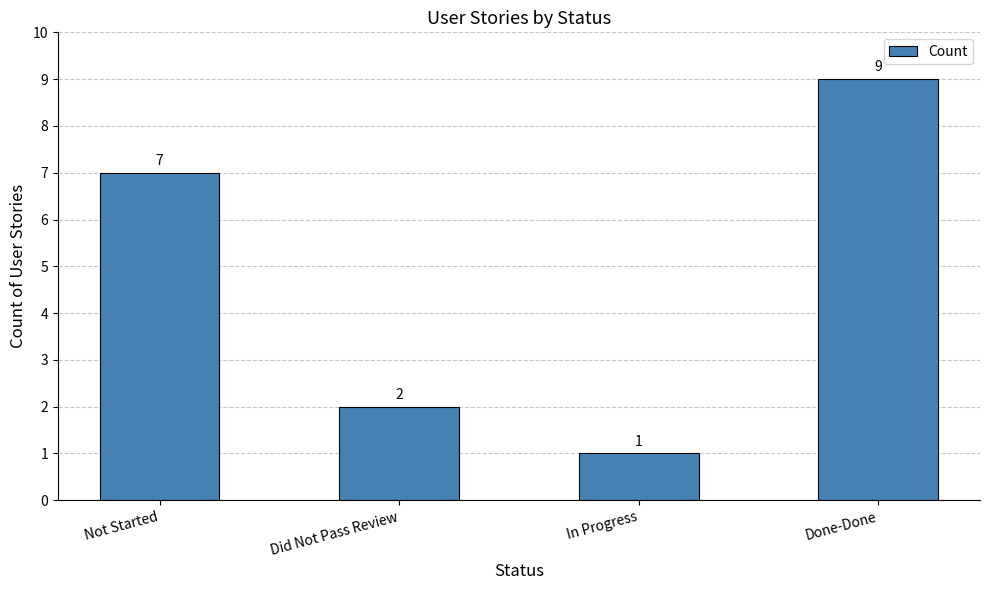

Rank the categories by value from lowest to highest.

In Progress, Did Not Pass Review, Not Started, Done-Done